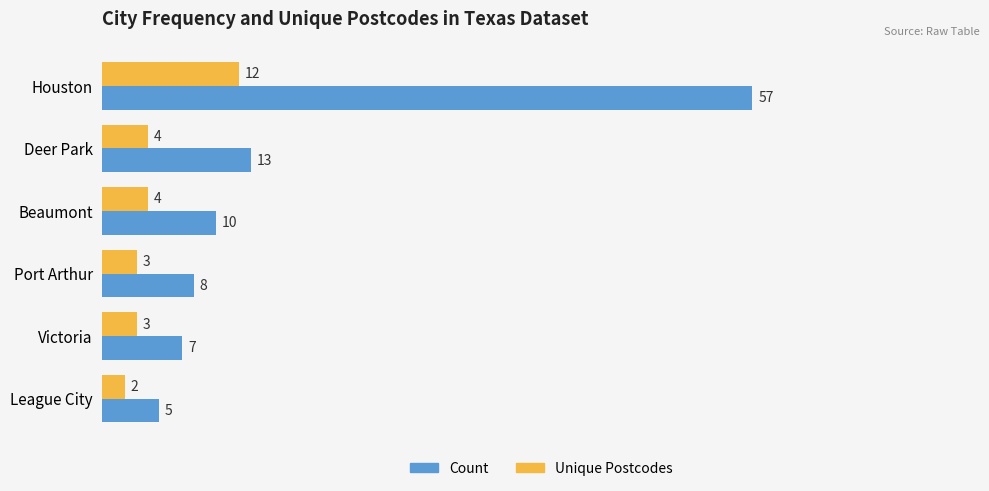

What is the spread (max minus min) of values at Victoria?

4